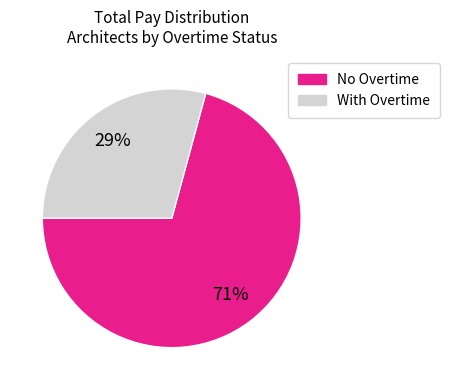

Count the number of slices in the pie.

2